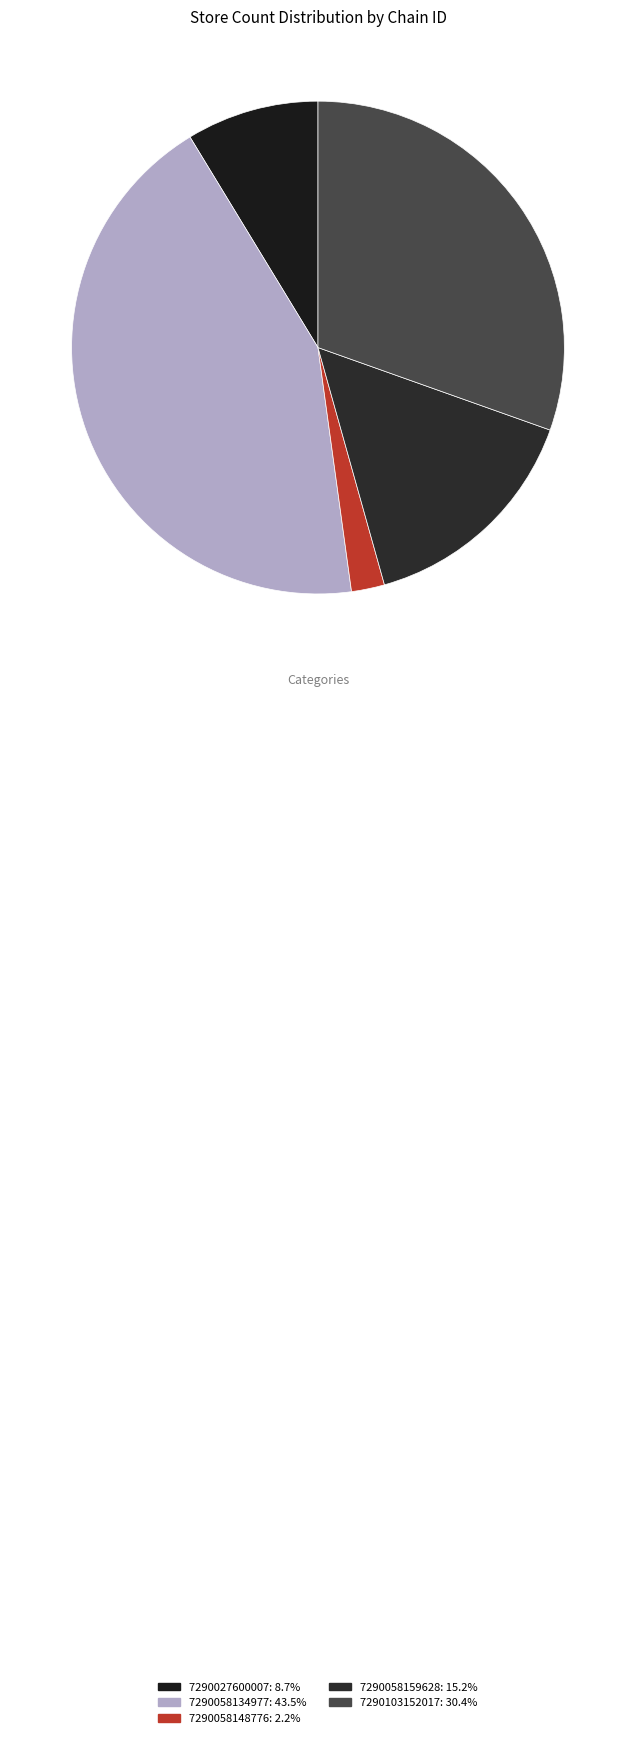

What is the smallest slice in the pie chart?

7290058148776